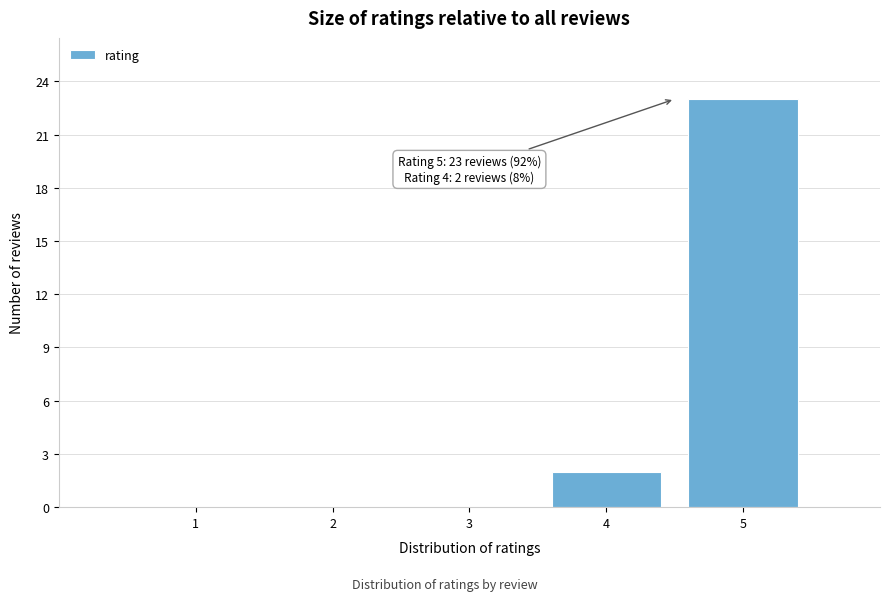

Reading left to right, list all the values displayed in this chart.

1=0	2=0	3=0	4=2	5=23